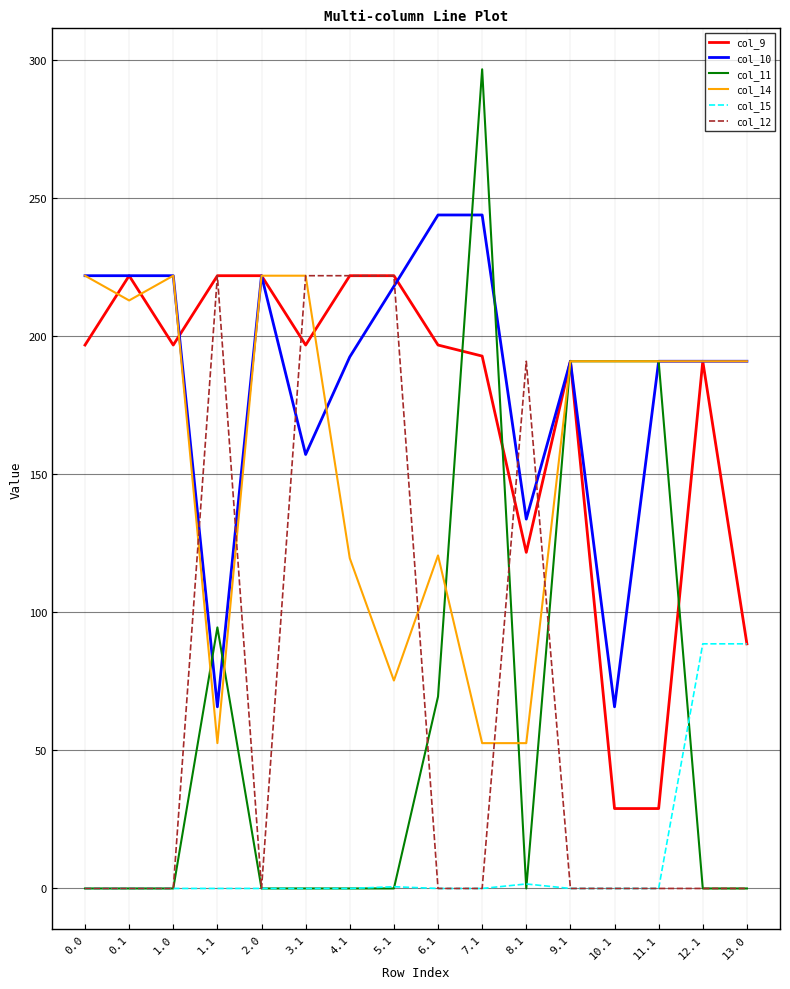

What are all the series names shown in the legend?

col_9, col_10, col_11, col_14, col_15, col_12